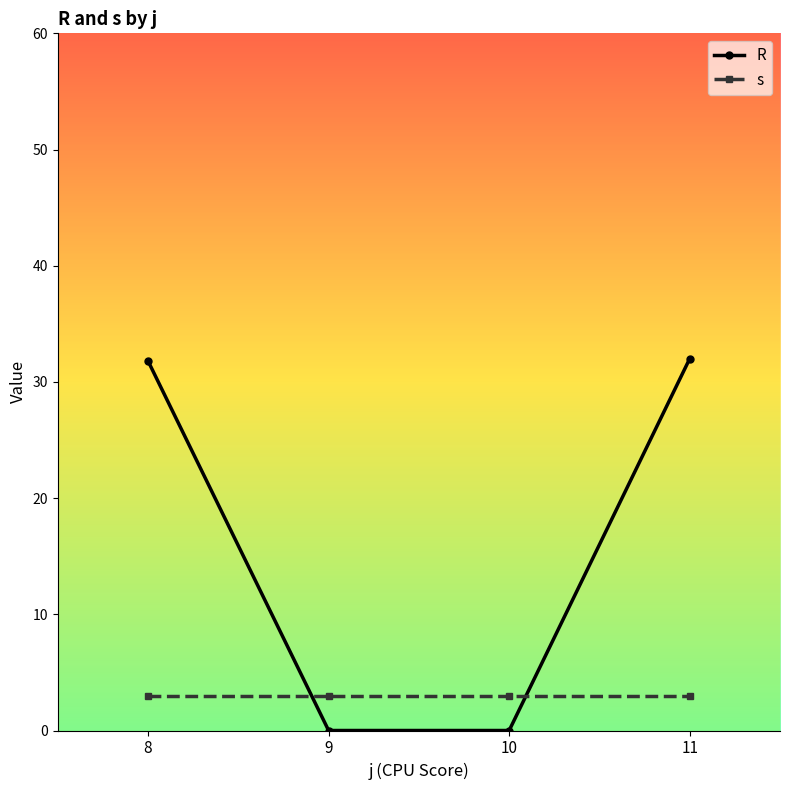

What value does the s series have at 10?

3.0